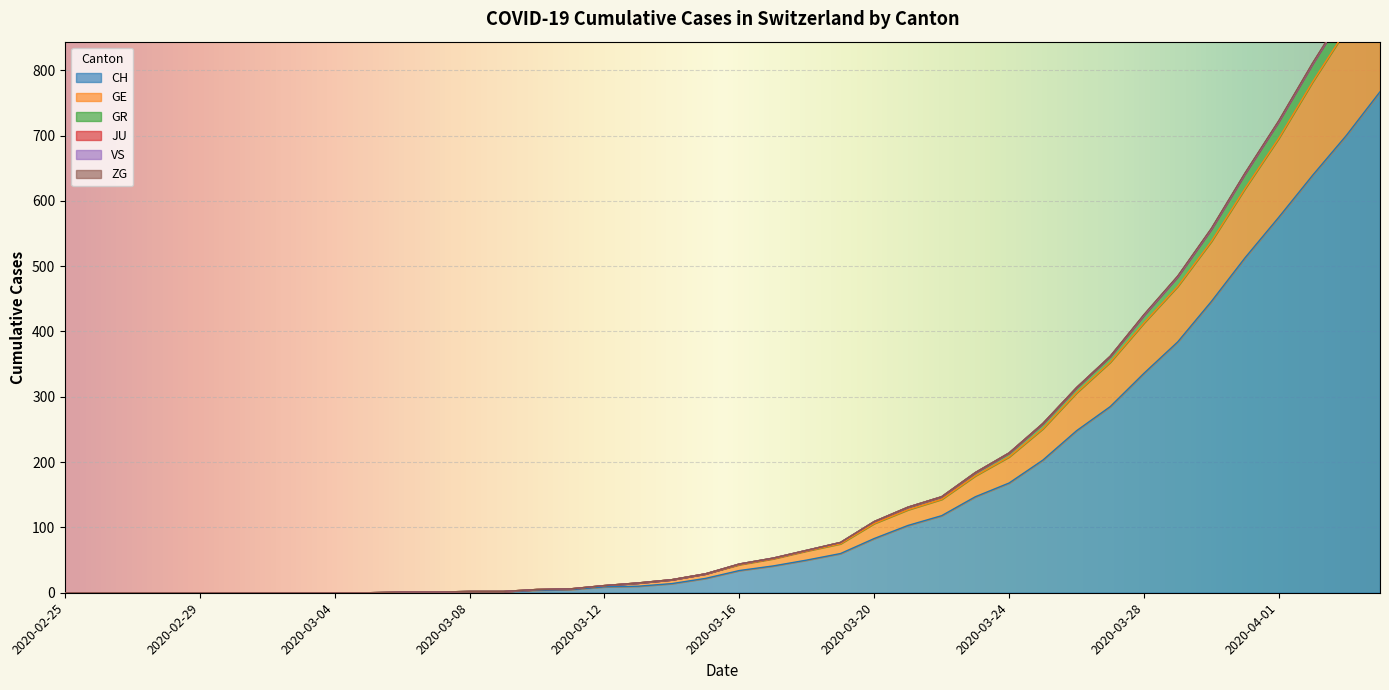

Which category has the lowest value in the CH series?

2020-02-25